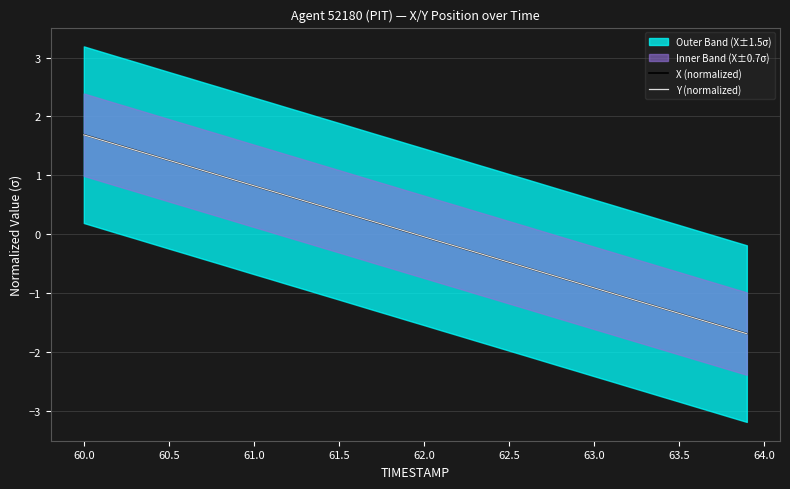

What is the highest value of the X (normalized) series?

1.7